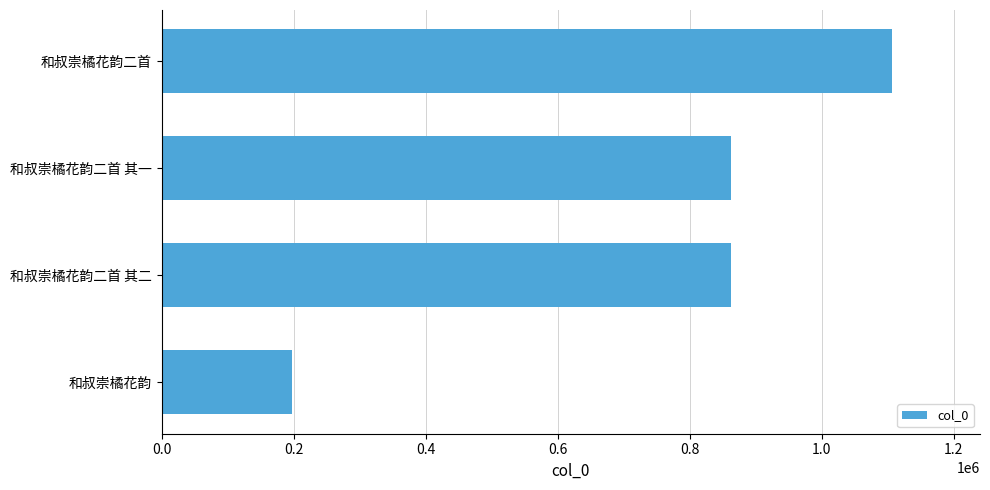

What is the difference between the maximum and minimum values?

908922